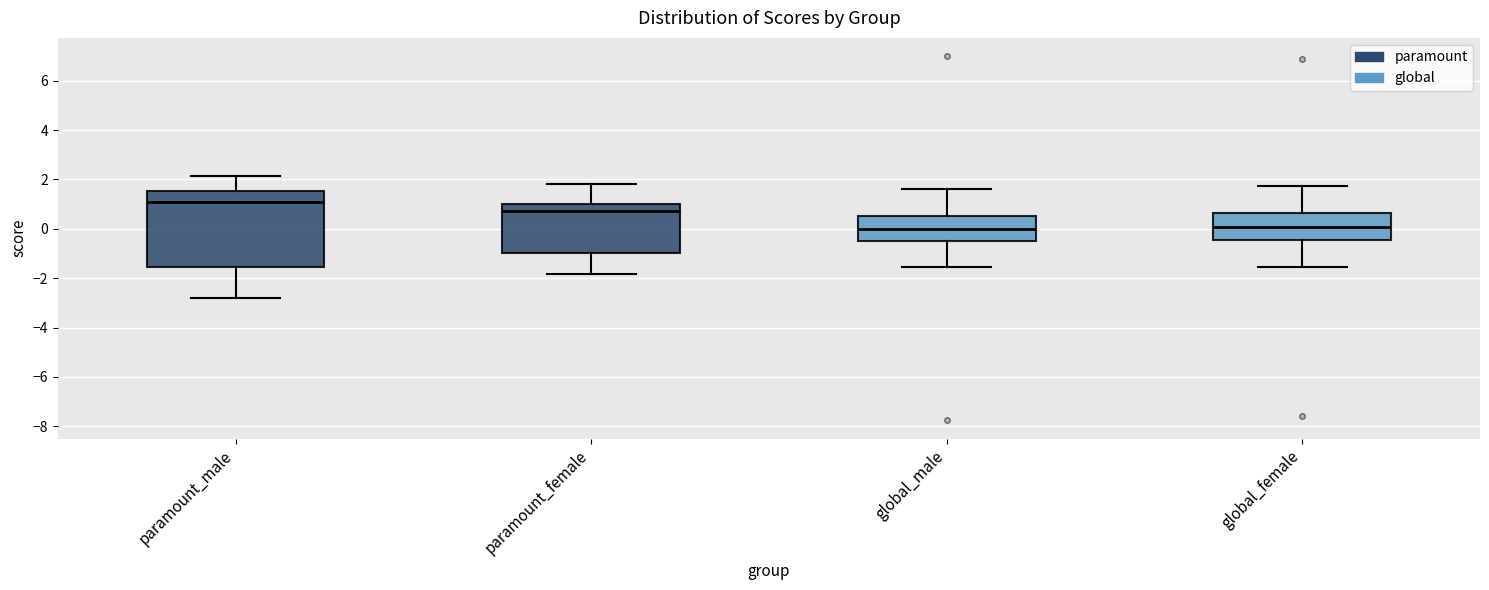

Which box is the tallest, from its lower edge to its upper edge?

paramount_male